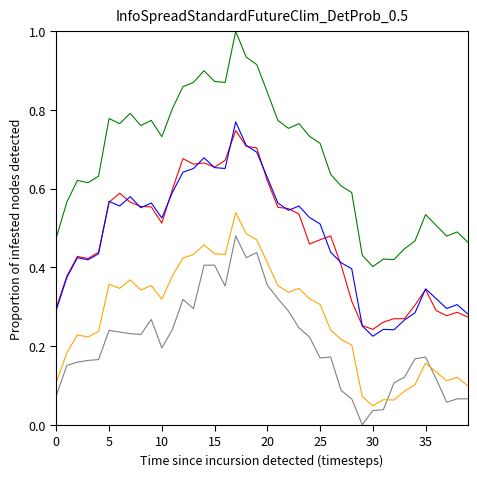

What is the greatest value displayed?

1.0